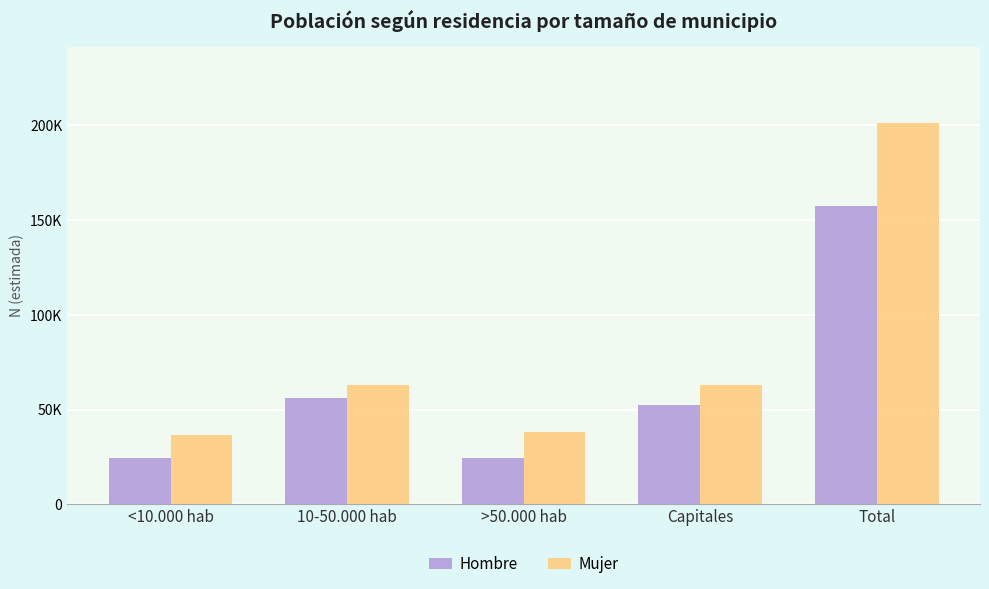

Rank the series by their maximum value, from highest to lowest.

Mujer, Hombre